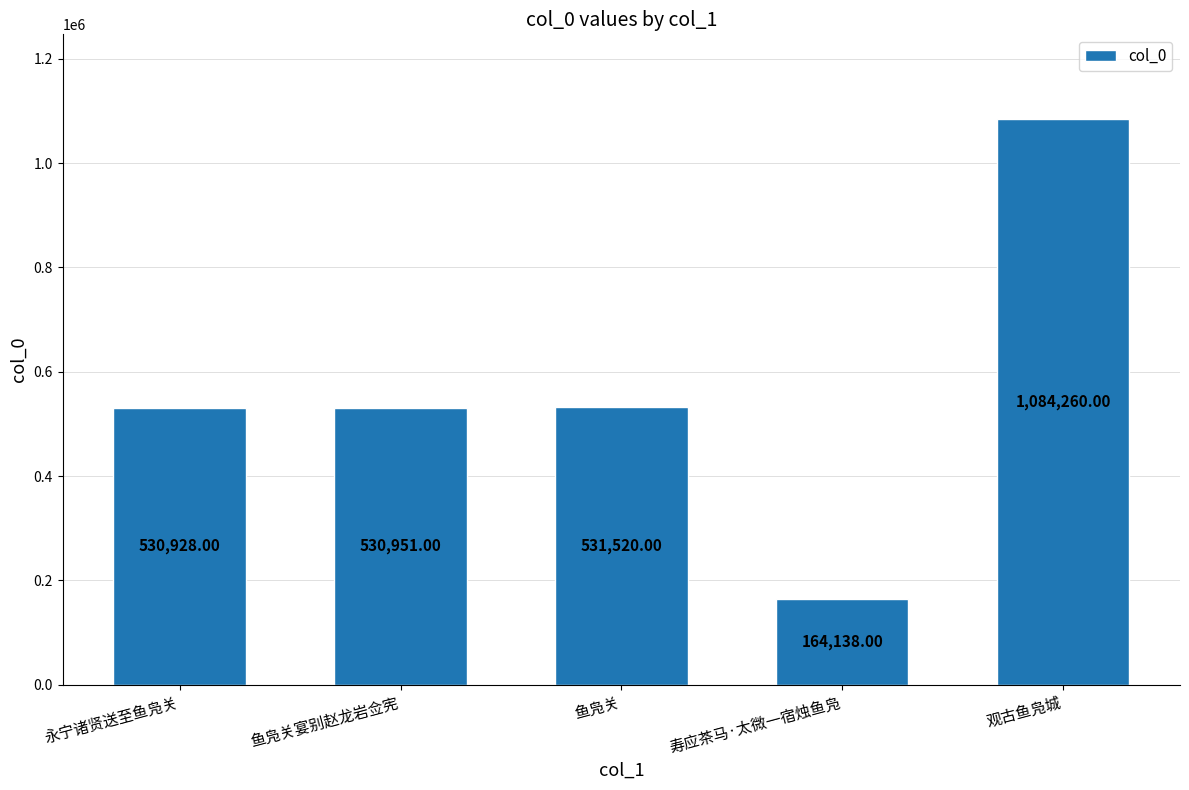

Reading left to right, extract all data points from this chart.

530928	530951	531520	164138	1084260